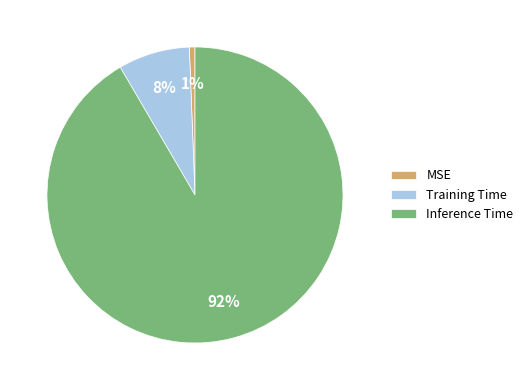

Is the sum of Training Time and MSE greater than half?

No